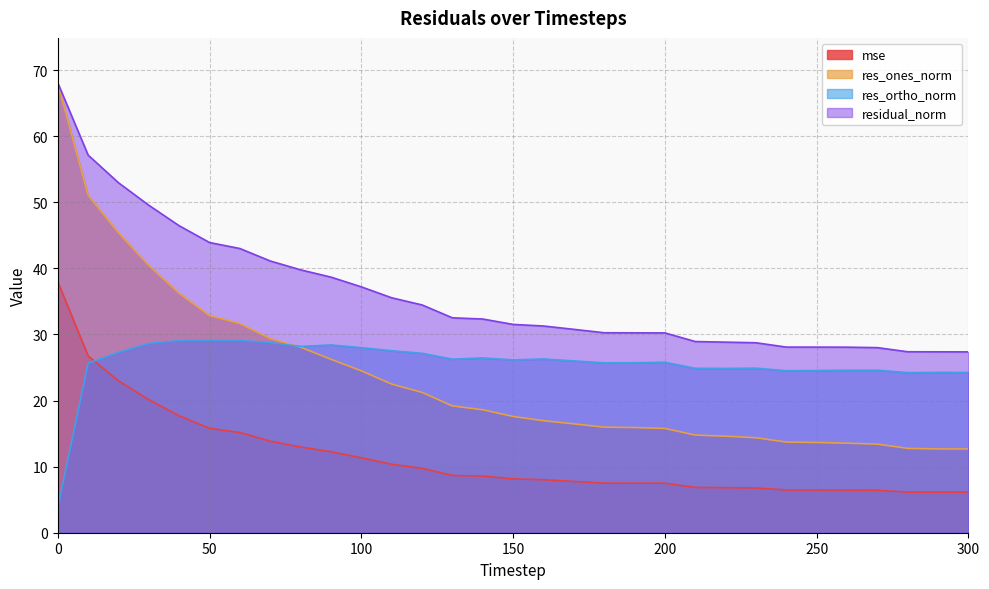

After their last crossing, which series has the higher values: res_ortho_norm or res_ones_norm?

res_ortho_norm